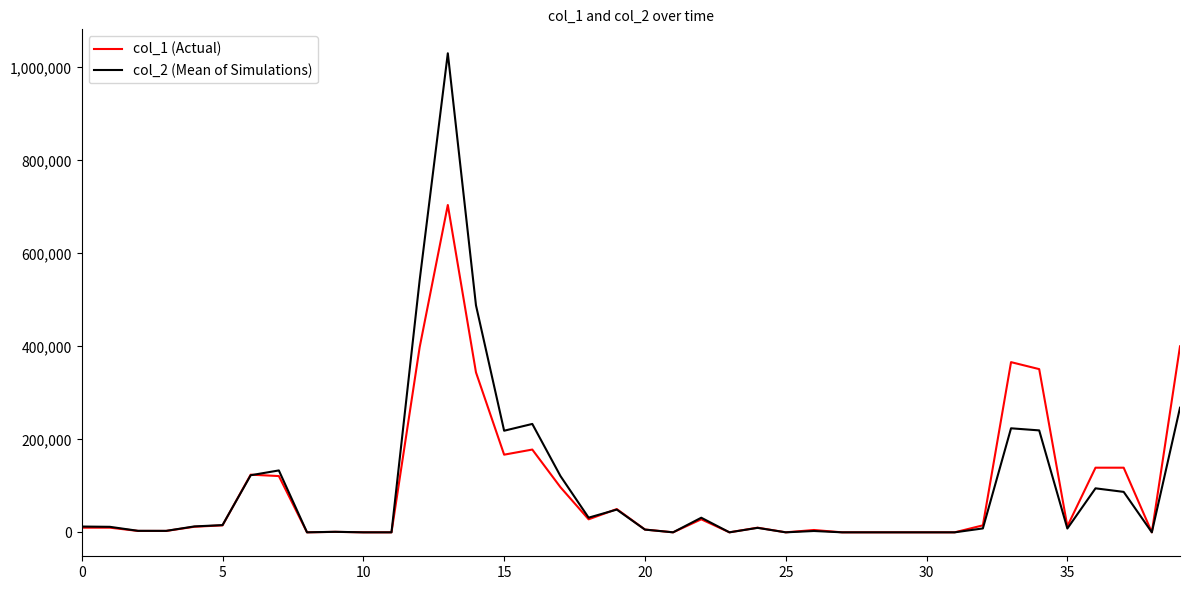

Does the chart display data point markers on the line(s)?

No